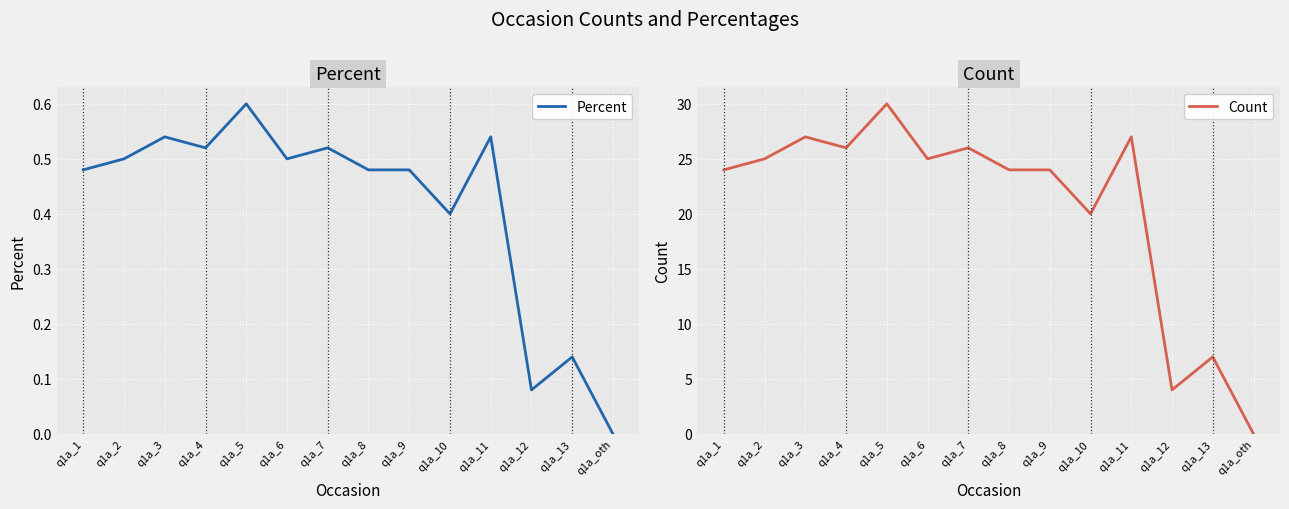

True or false: Percent and Count cross at least once.

False